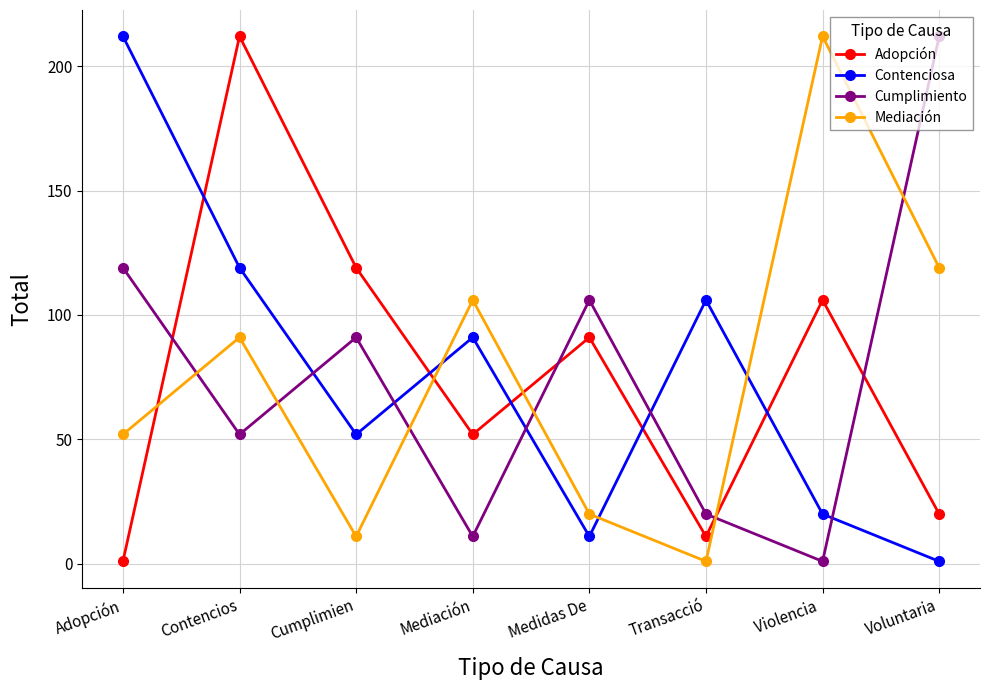

Reading left to right, what are all the values shown in this chart?

Adopción: 1	212	119	52	91	11	106	20
Contenciosa: 212	119	52	91	11	106	20	1
Cumplimiento: 119	52	91	11	106	20	1	212
Mediación: 52	91	11	106	20	1	212	119